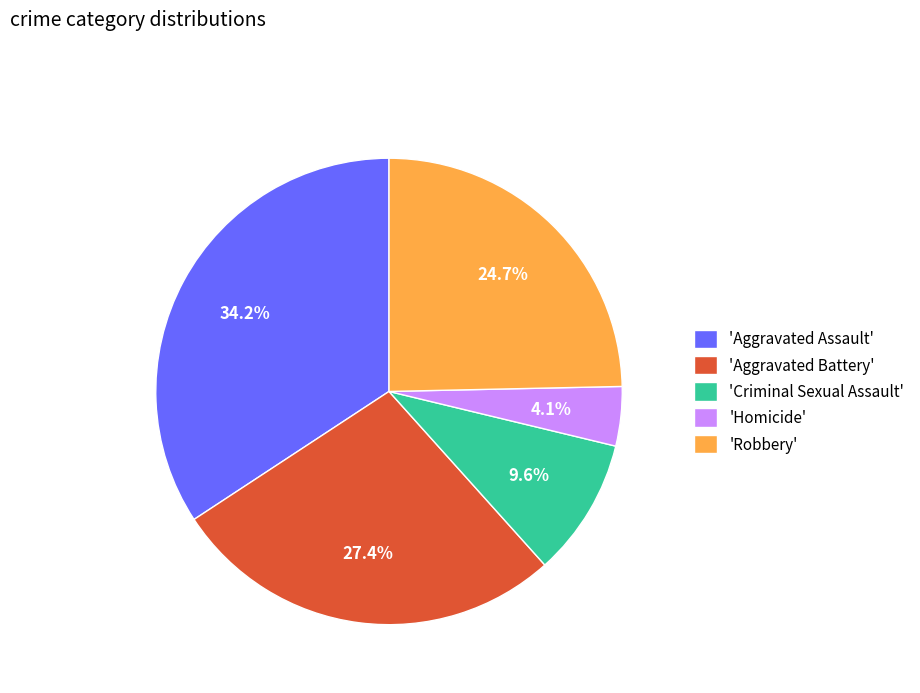

Which has a higher value, 'Aggravated Battery' or 'Robbery'?

'Aggravated Battery'